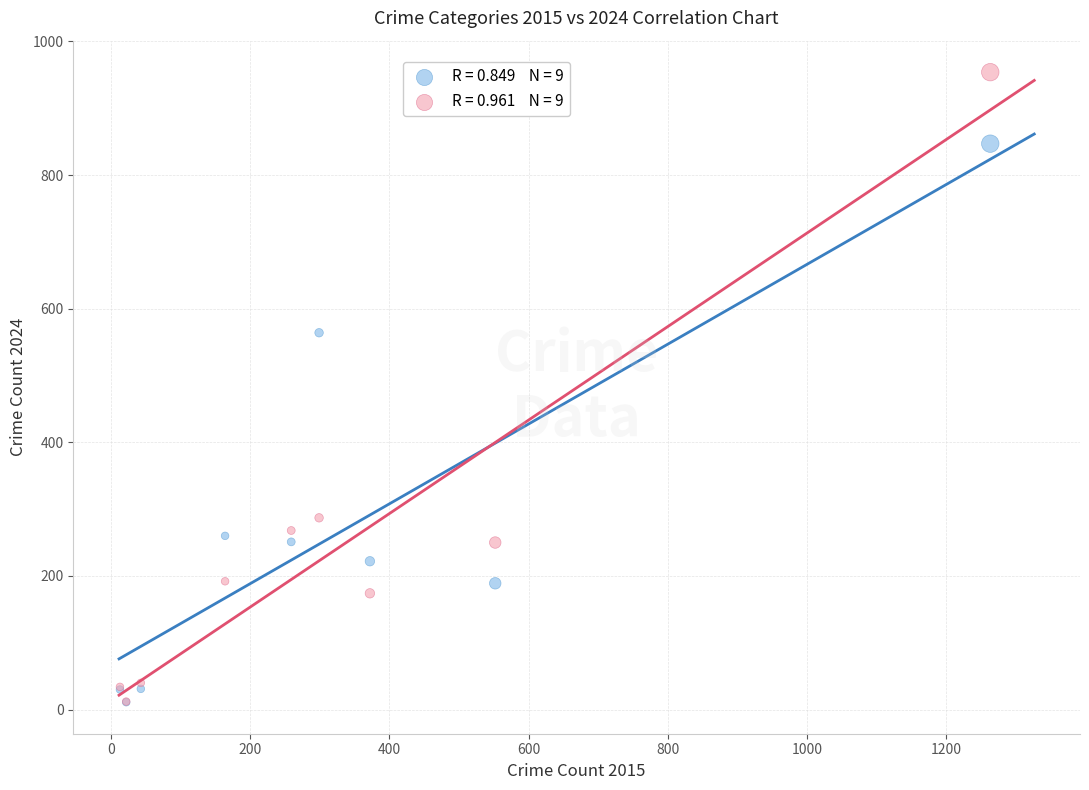

Across all series, what Y value is closest to 482?

564